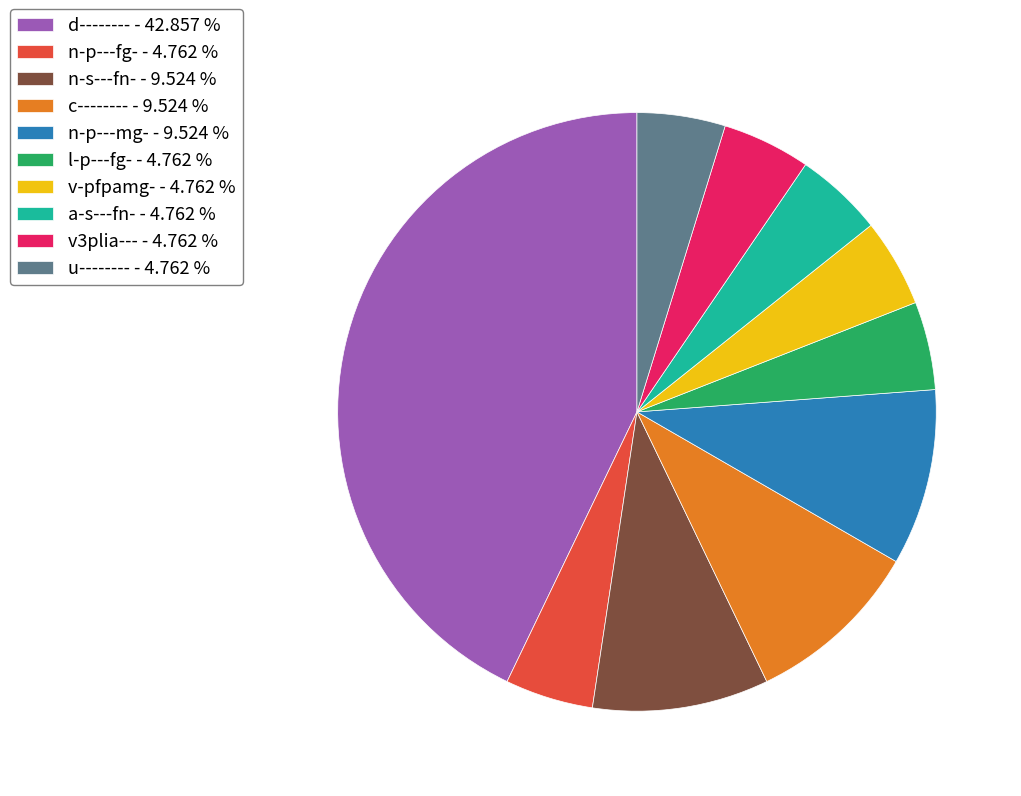

Combined, do u-------- - 4.762 % and v3plia--- - 4.762 % account for over 50%?

No